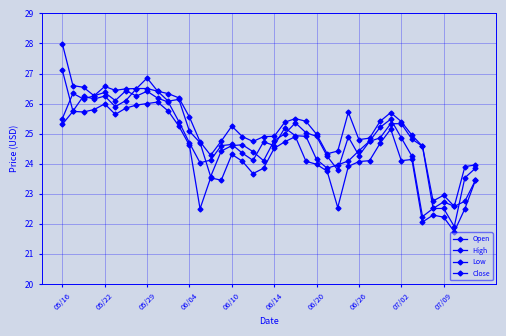

What is the average value of the Close series?

24.7